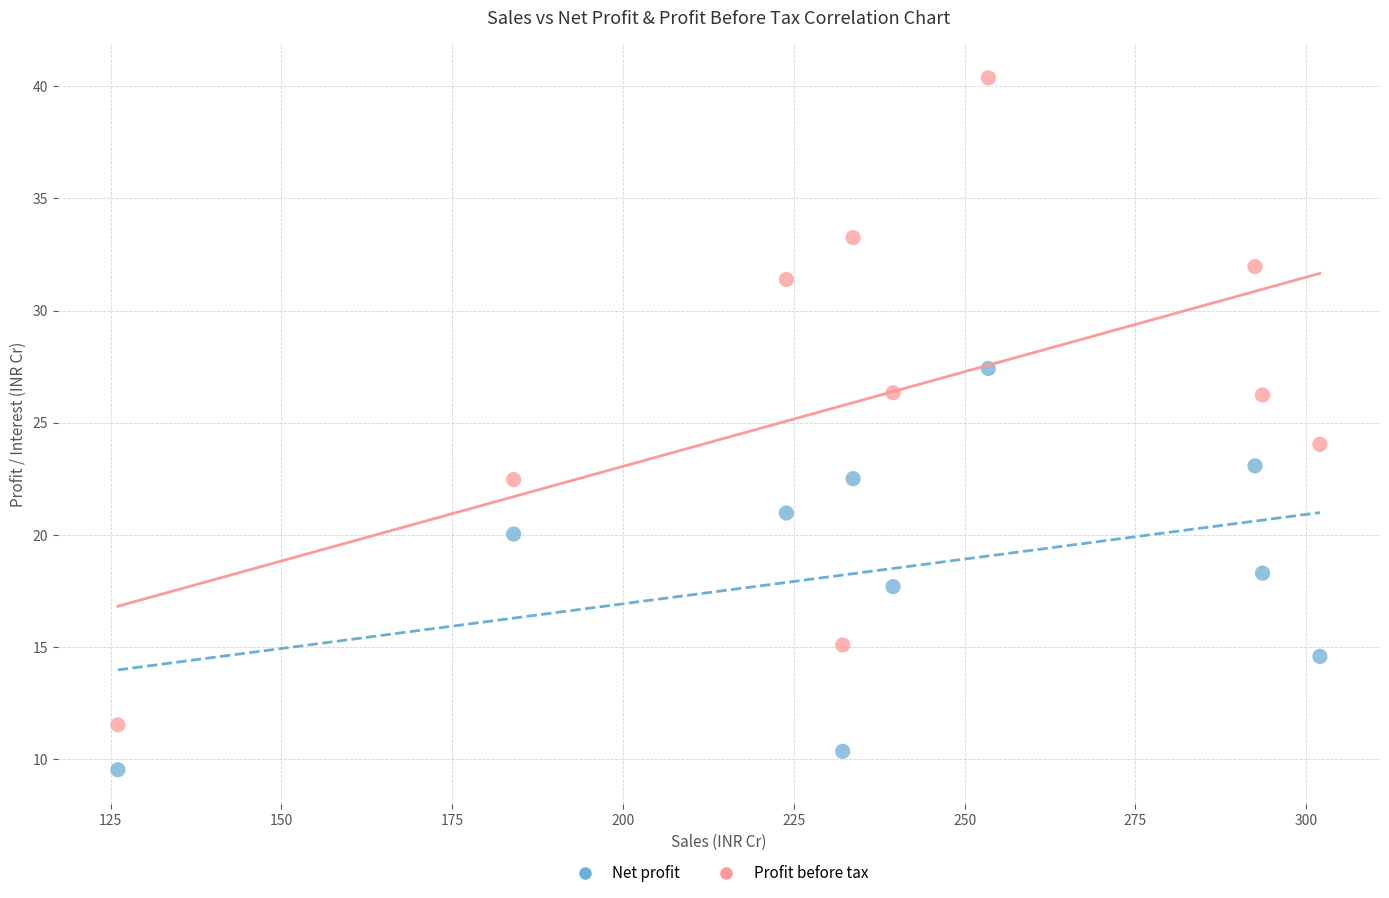

Which series contains the lowest Y value?

Net profit